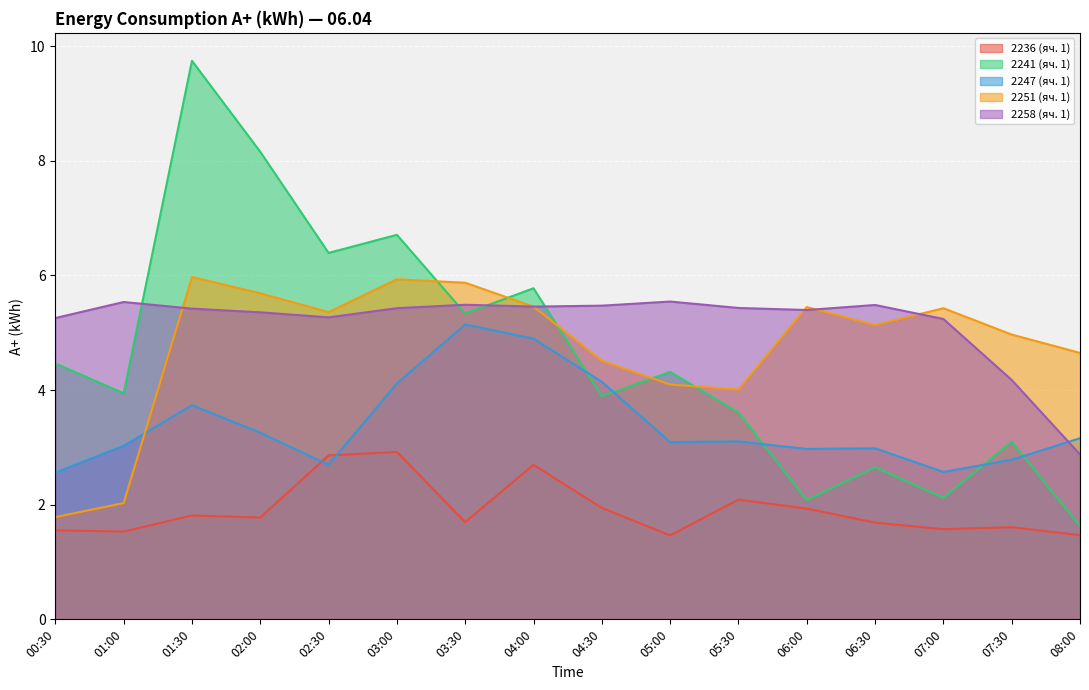

What is the value of the 2258 (яч. 1) point at the 13th from the left?

5.5